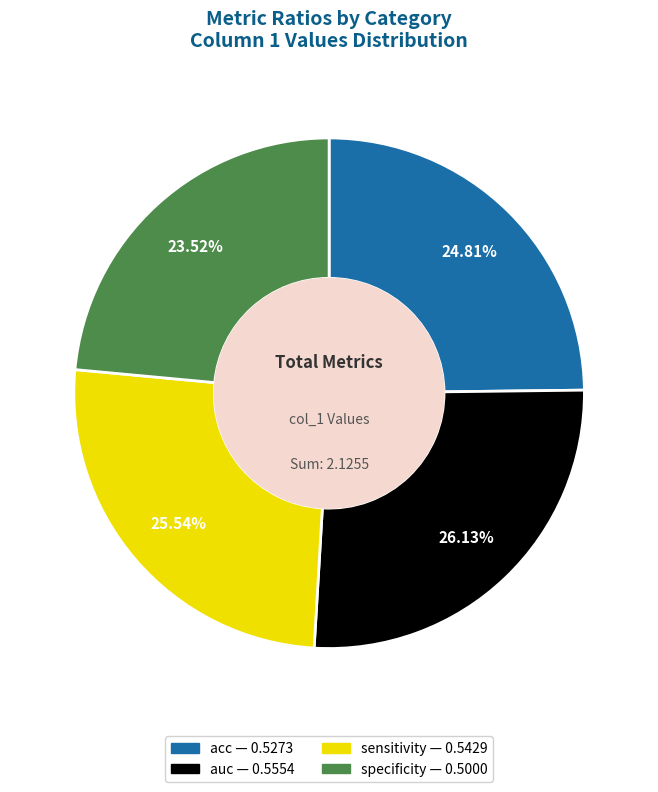

What percentage do acc and specificity together represent?

48.3%